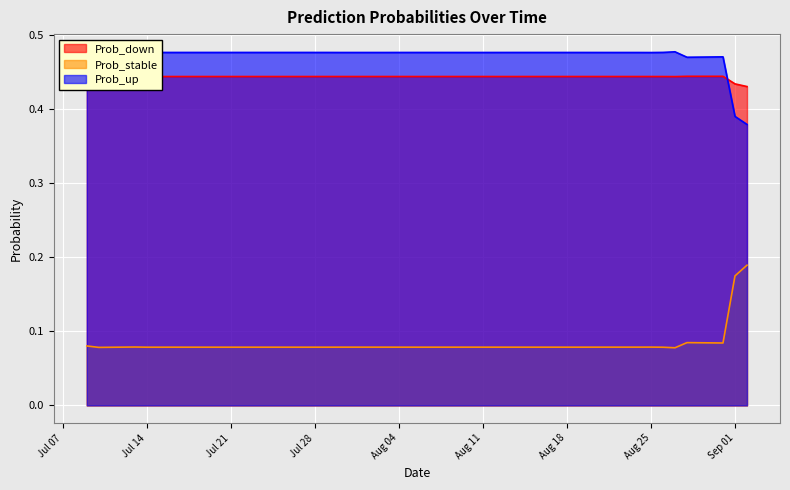

How many times do Prob_up and Prob_down cross each other?

1